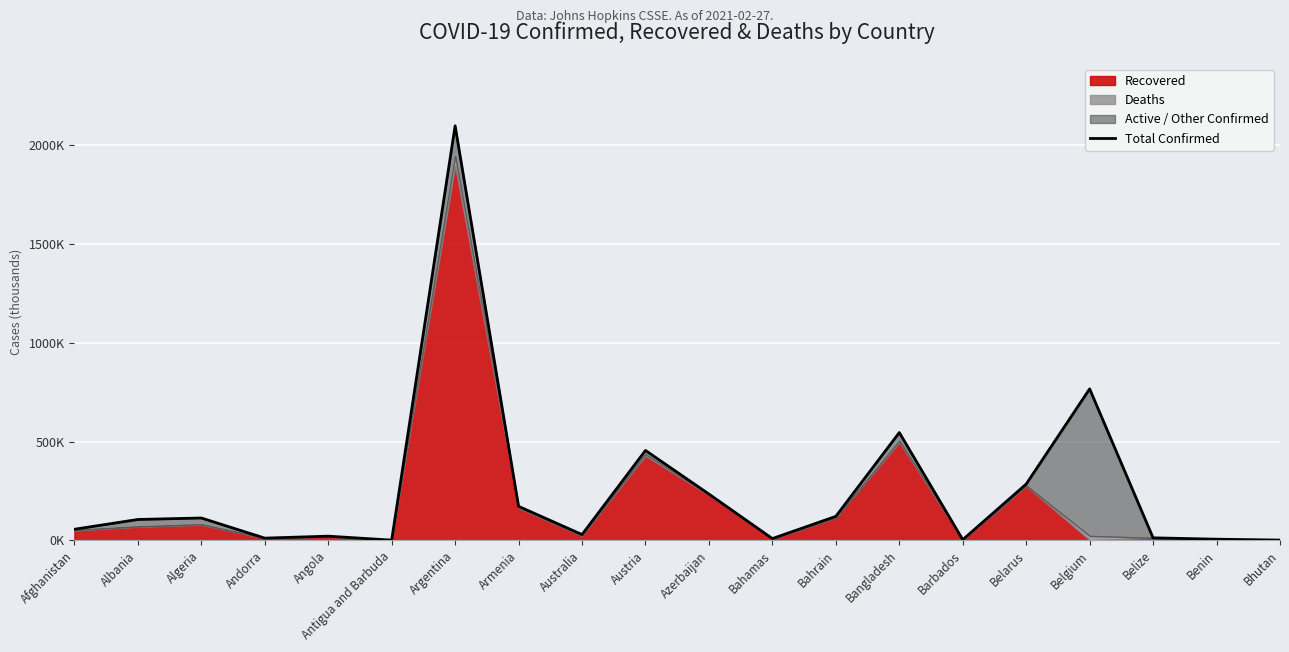

How many lines are shown in the chart?

1